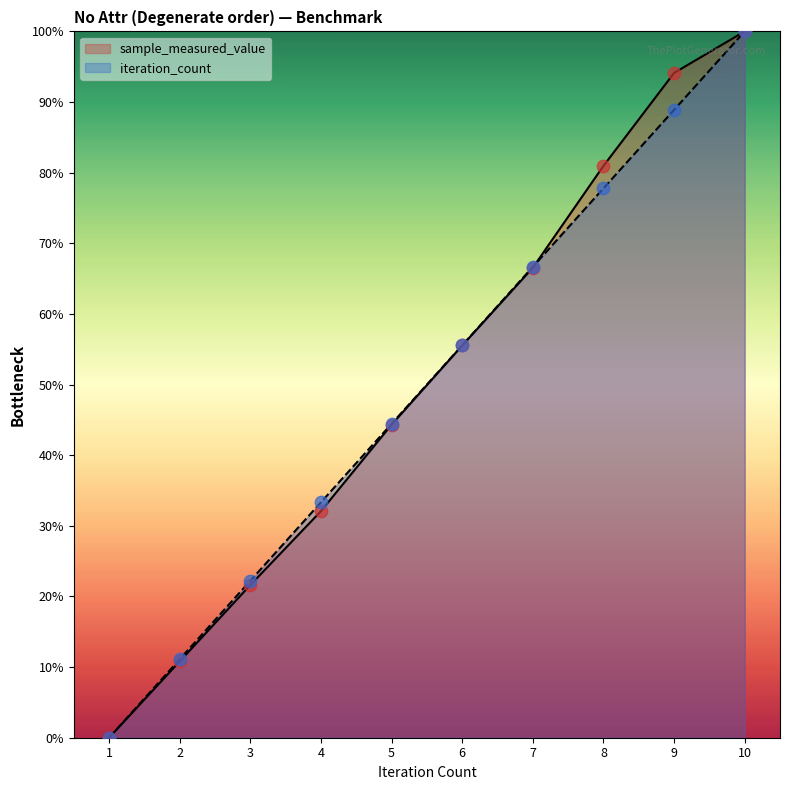

Which series contains the lowest Y value?

sample_measured_value